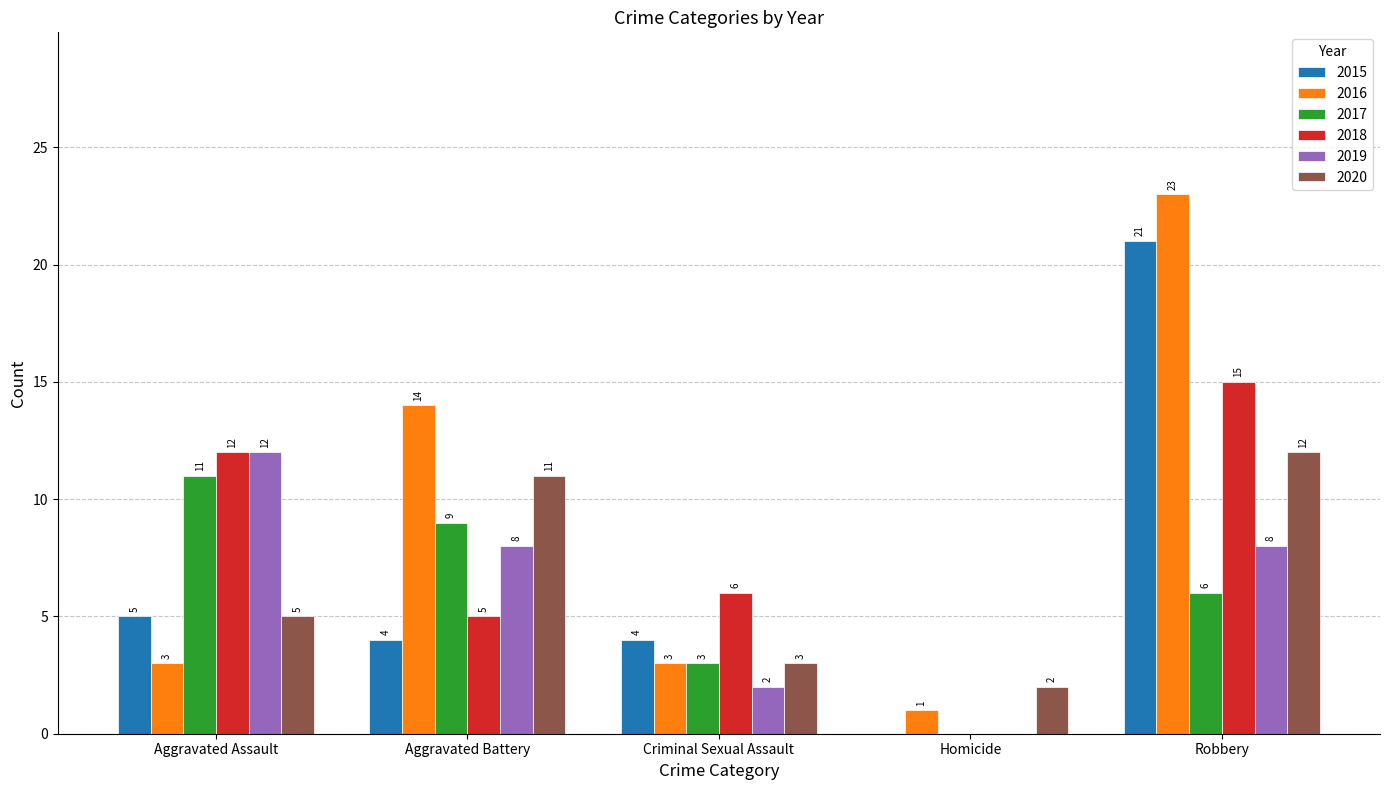

At which label is 2018 closest to 7?

Criminal Sexual Assault